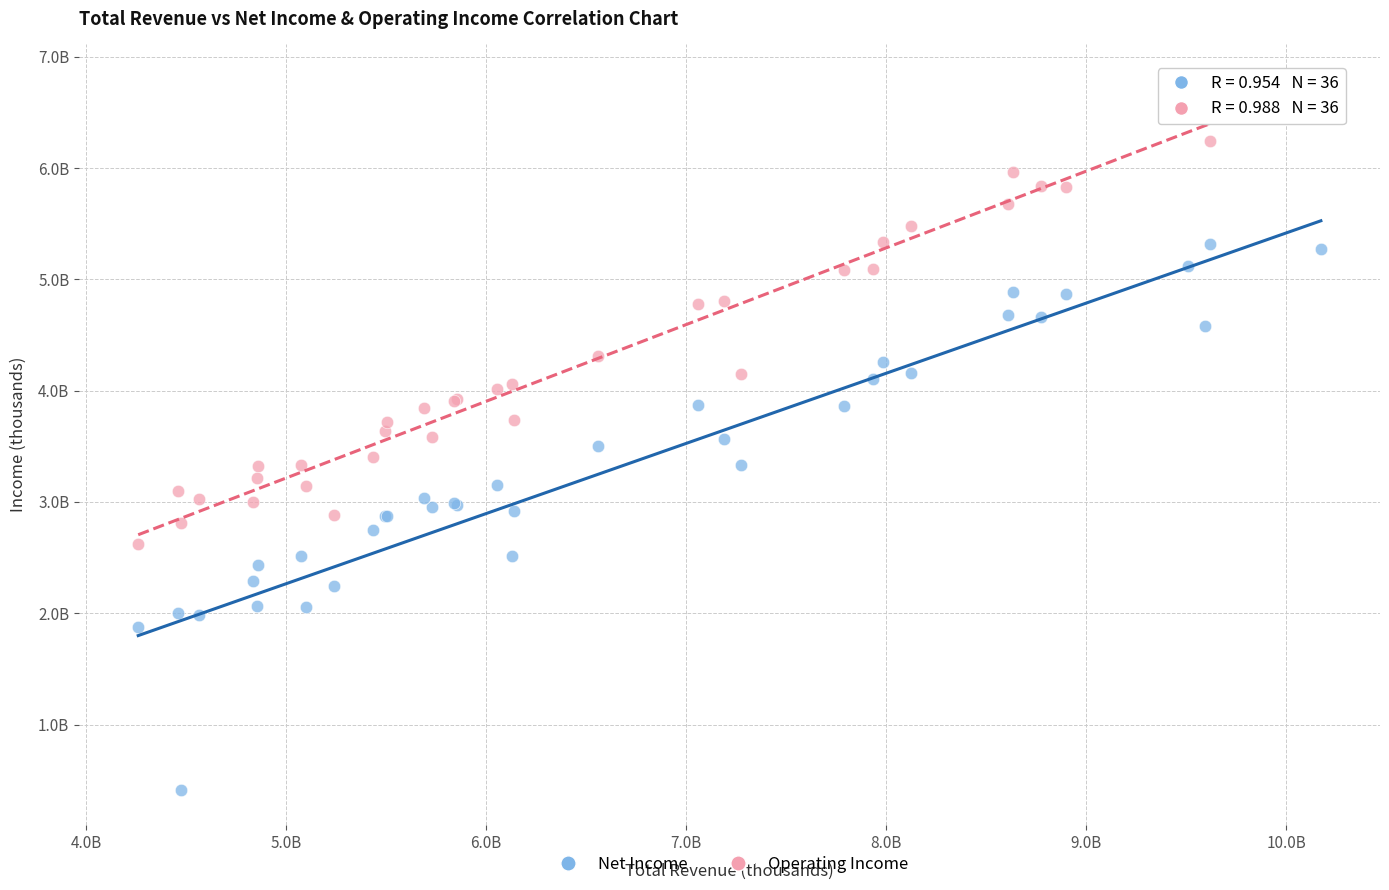

Which series reaches the minimum Y coordinate?

Net Income